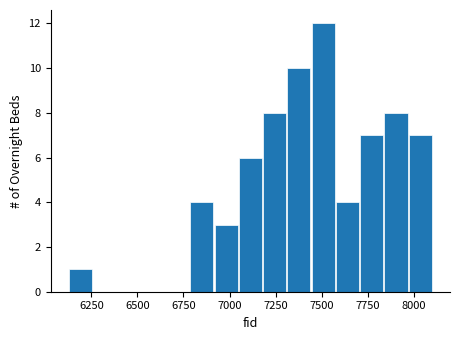

Around what value on the x-axis is the tallest bar? Give the approximate position of its centre, as read against the axis.

7500